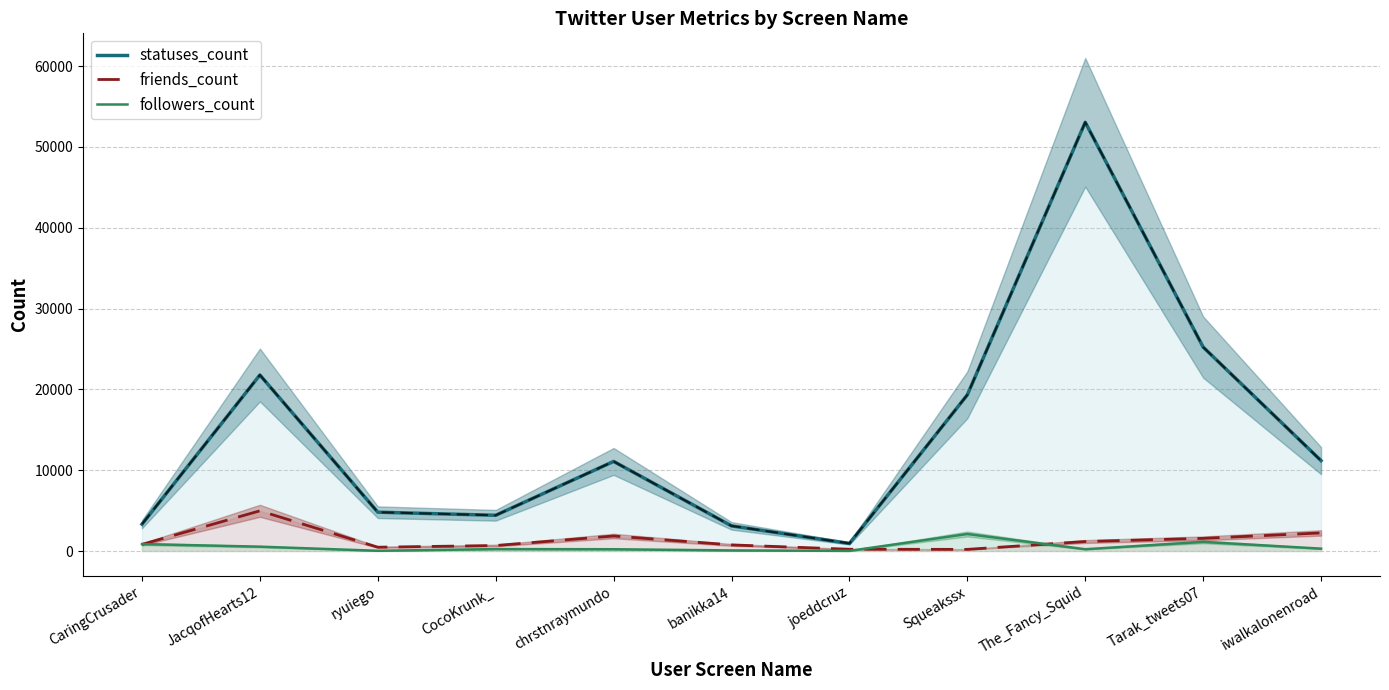

True or false: statuses_count has more than 1 points higher than both neighbors.

True